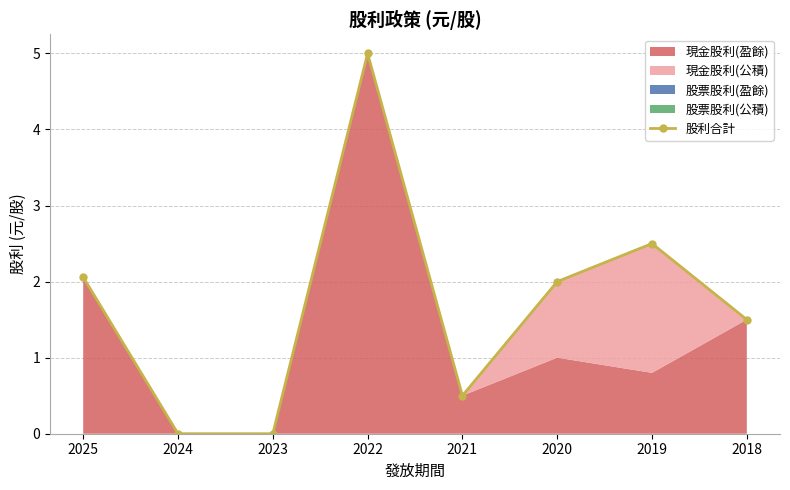

How many interior local valleys (lower than both neighbors) does the data have?

1